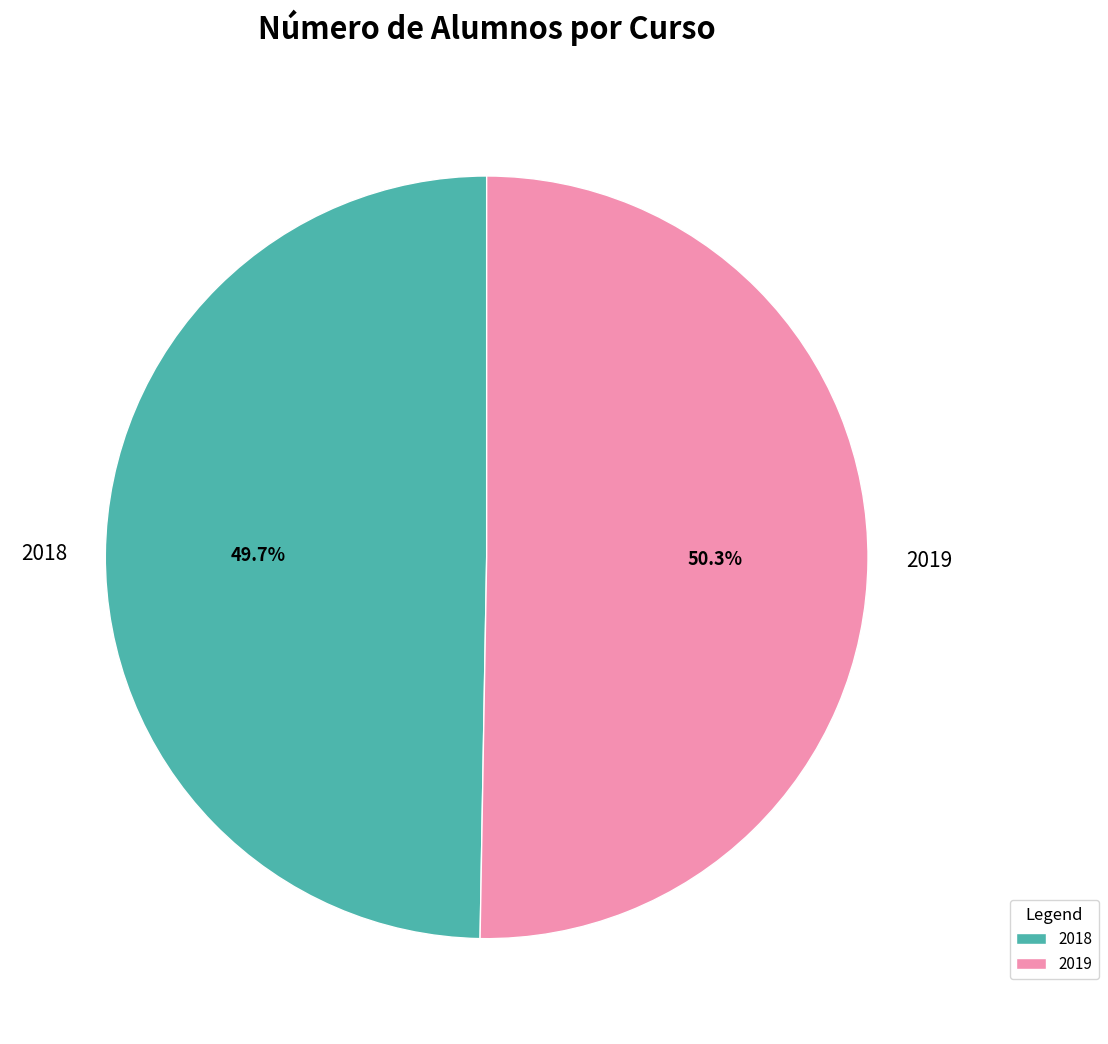

What percentage do 2018 and 2019 together represent?

100.0%